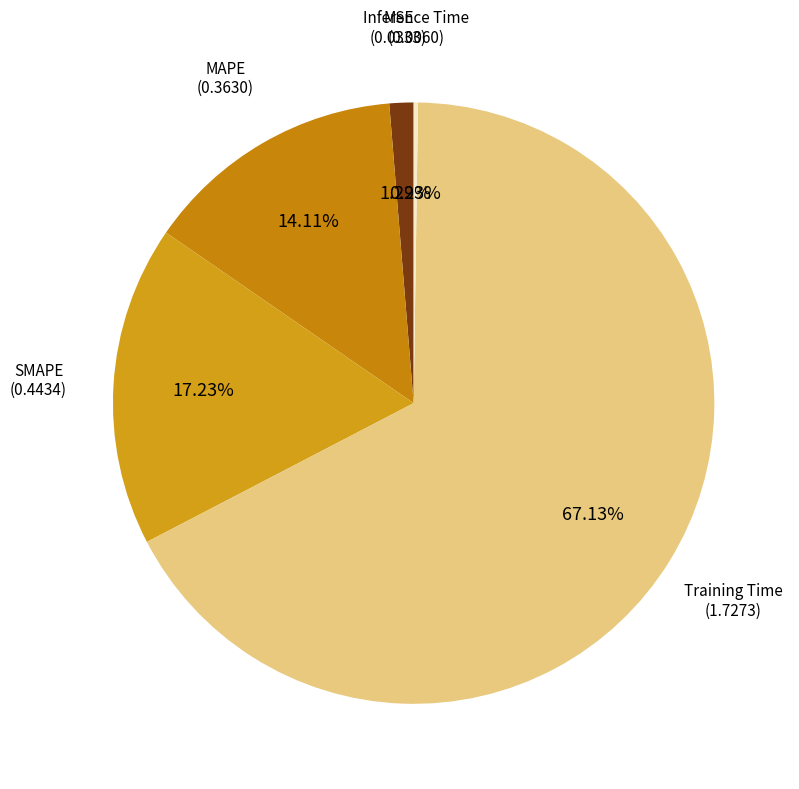

Is there any slice that represents more than half of the pie?

Yes